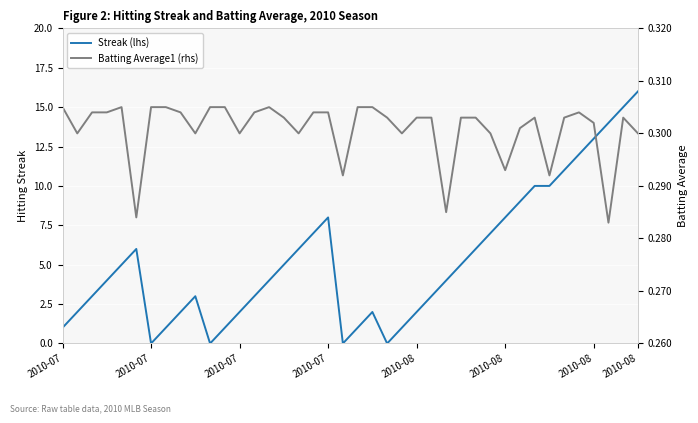

What are all the series names shown in the legend?

Streak (lhs), Batting Average1 (rhs)